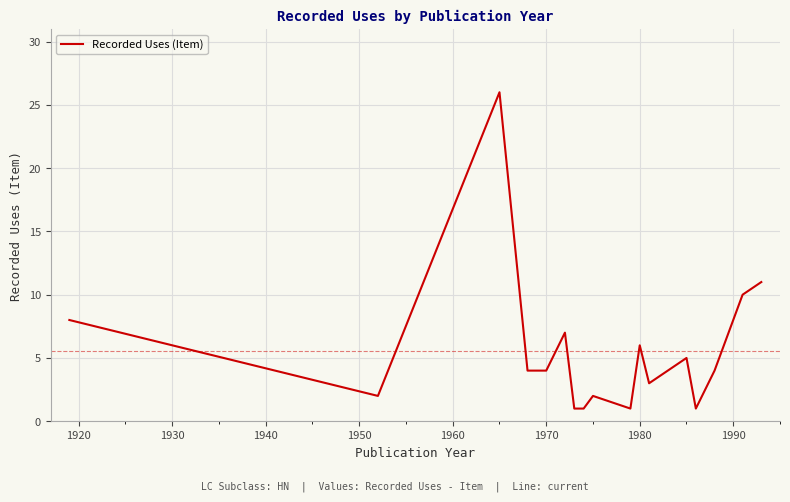

What is the maximum value shown in the chart?

26